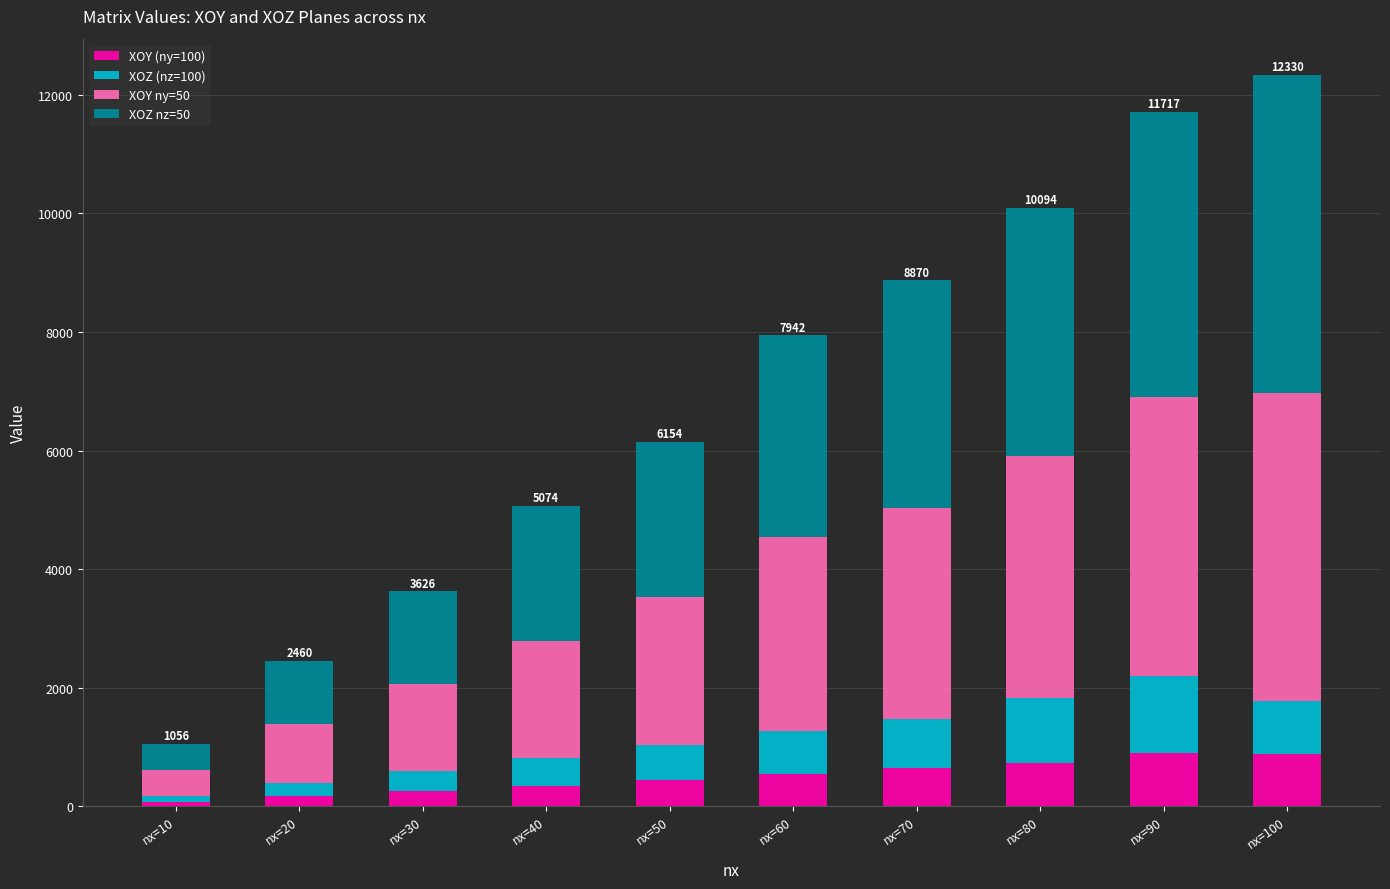

Is it true that XOZ (nz=100) equals 468 at nx=40?

True